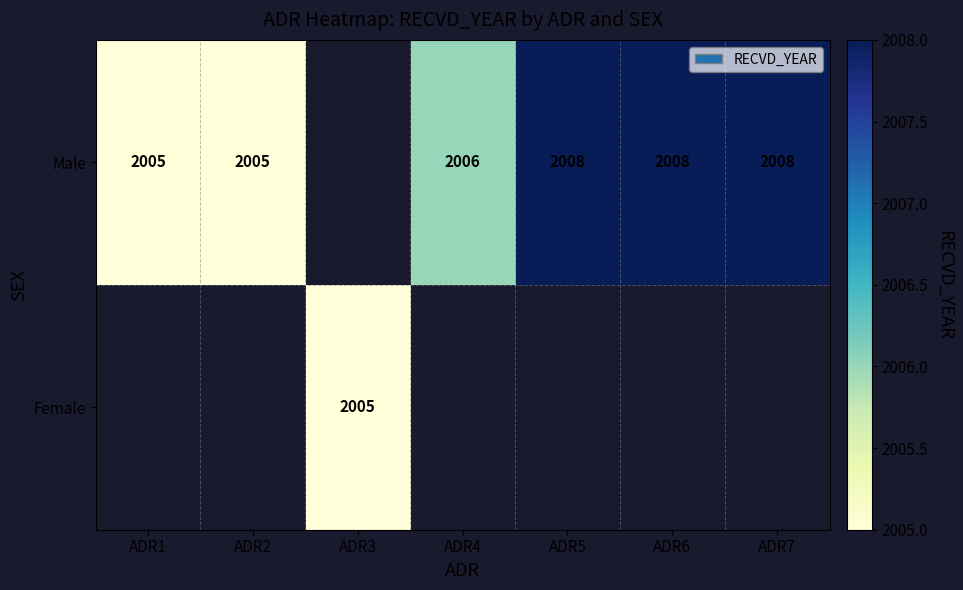

What is the sum of the Male values at ADR6 and ADR1?

4013